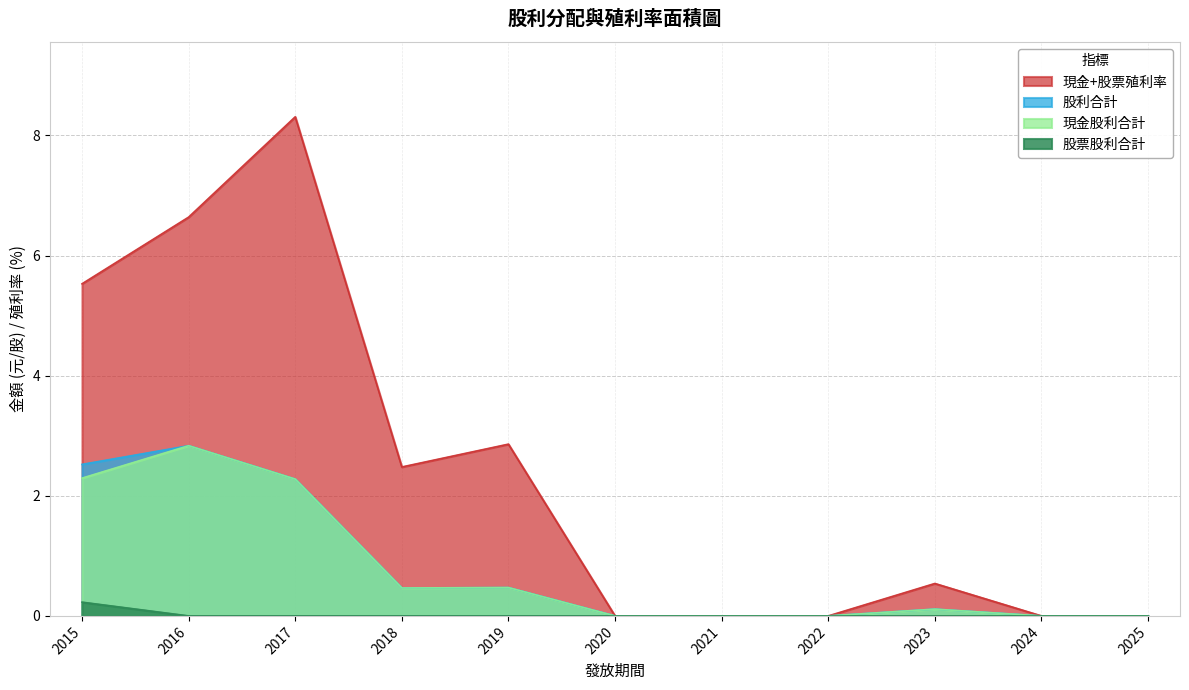

What is the average value of the 股利合計 series?

0.8